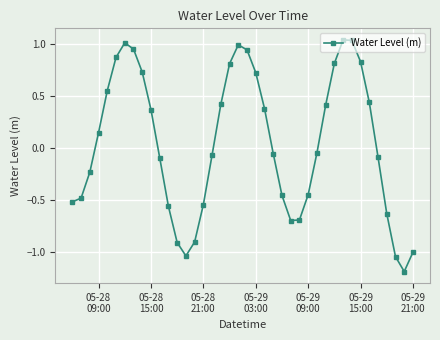

What is the sum of all values?

1.8